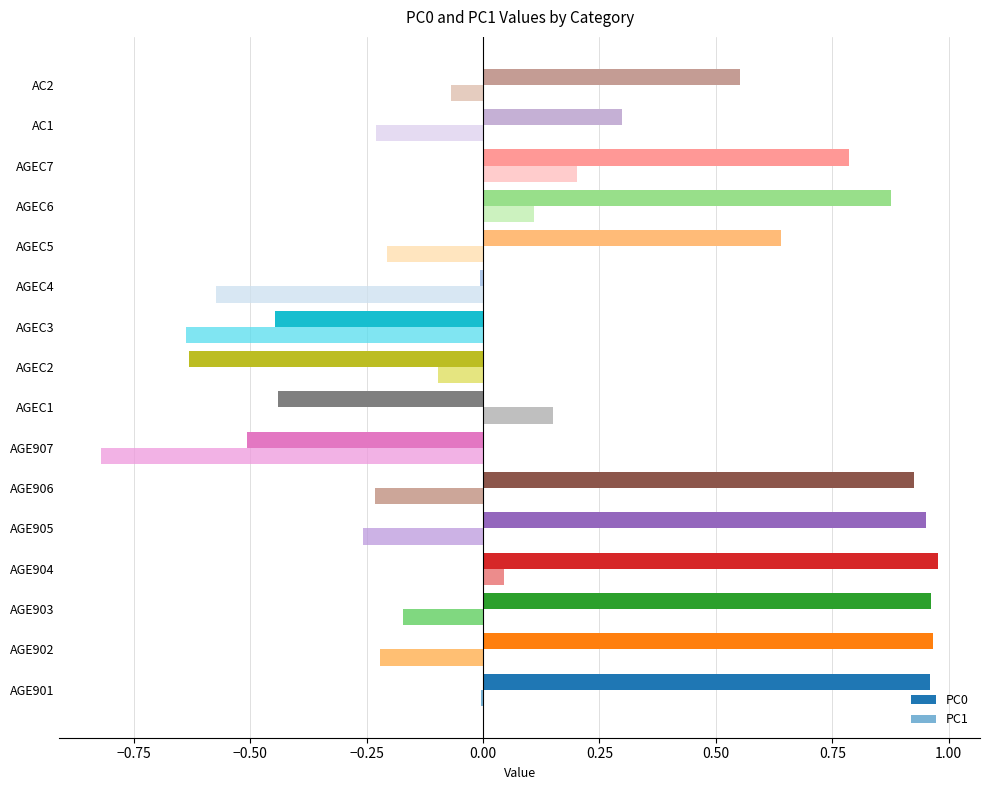

The PC1 series shows -0.0 at AGEC5. True or false?

False